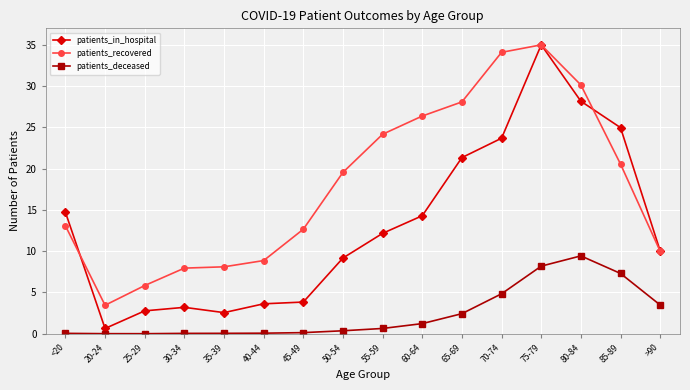

Which category has the highest value in the patients_deceased series?

80-84